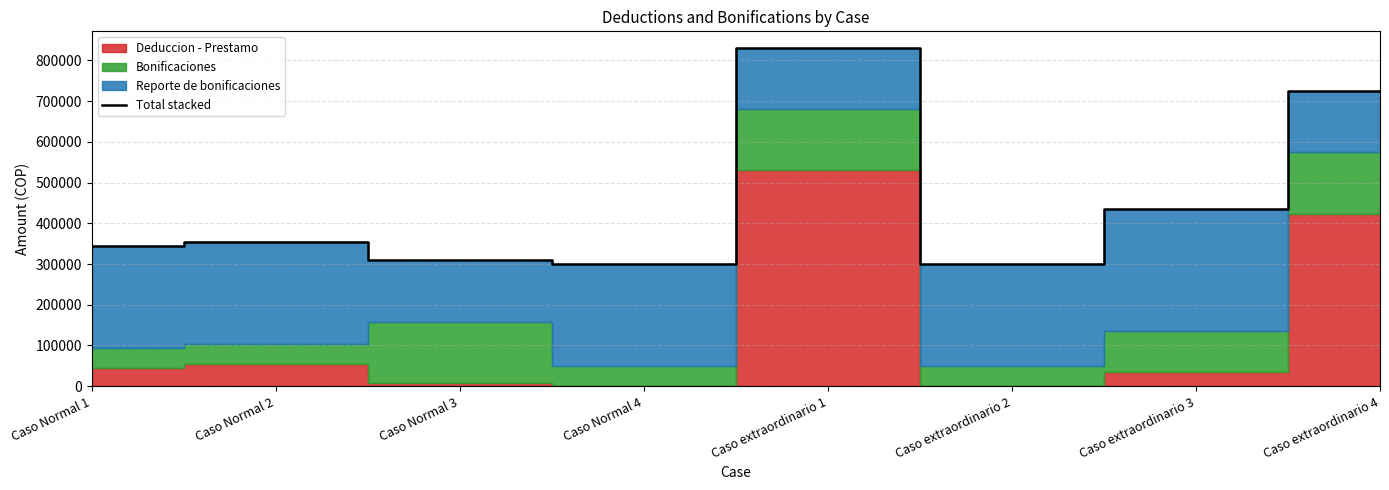

What is the smallest value displayed?

300000.0